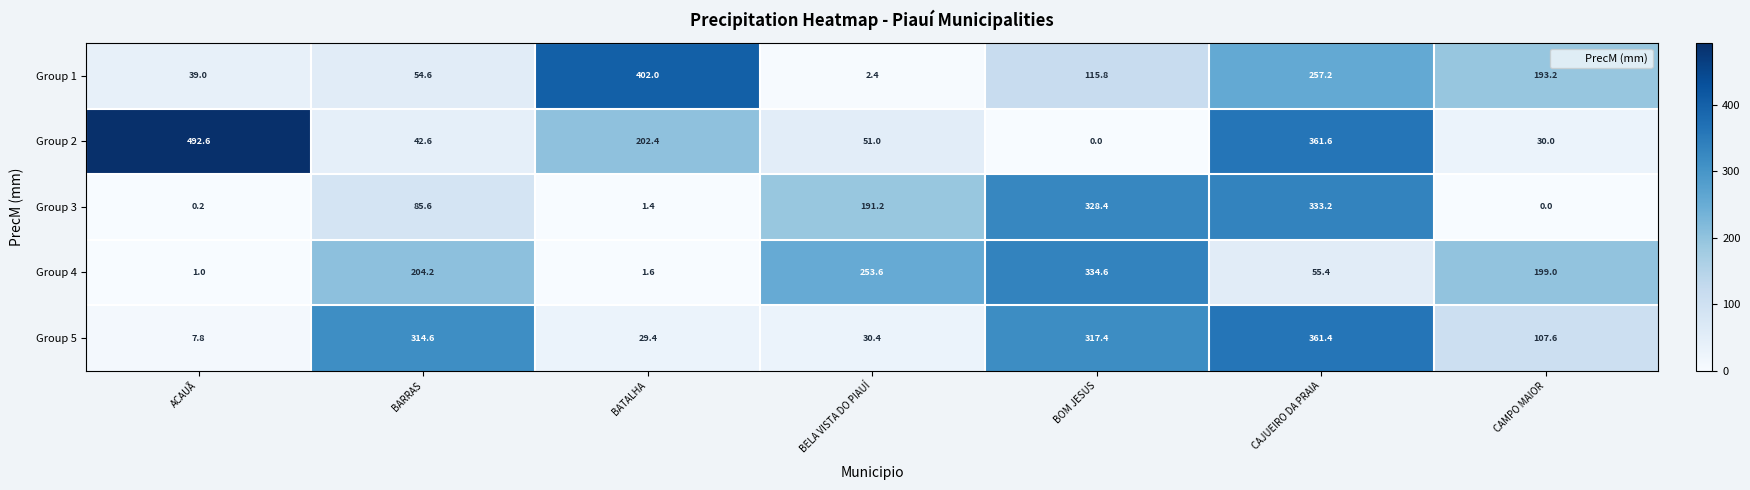

At which label does Group 2 reach its peak?

ACAUÃ